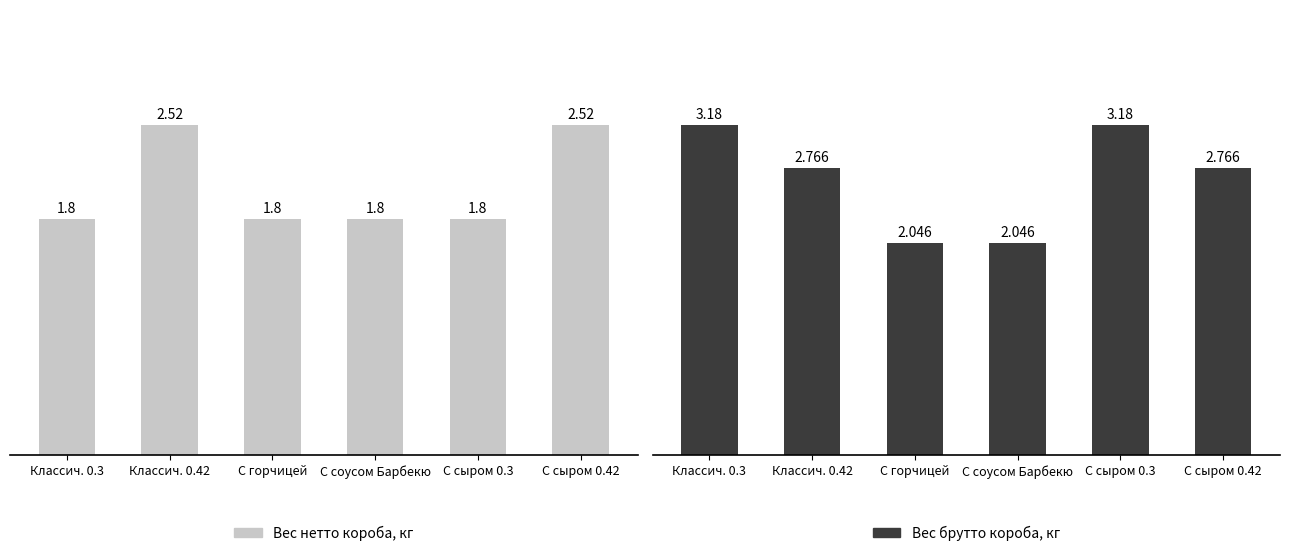

At which label does Вес брутто короба, кг reach its minimum?

С горчицей